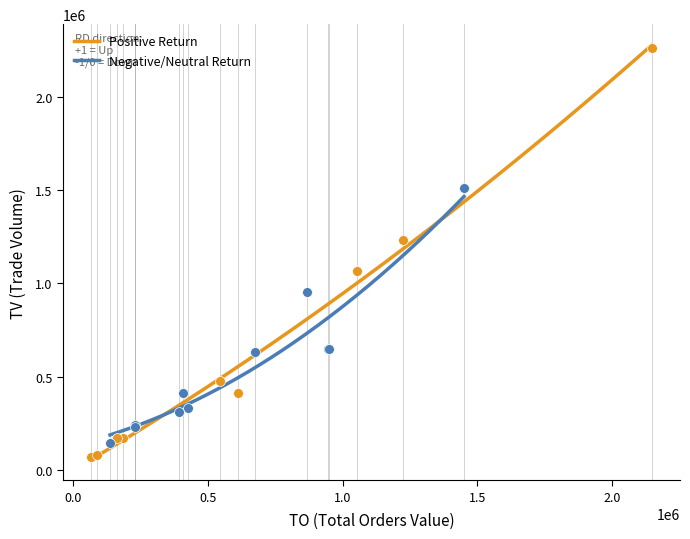

What are all the series names shown in the legend?

Positive Return, Negative/Neutral Return